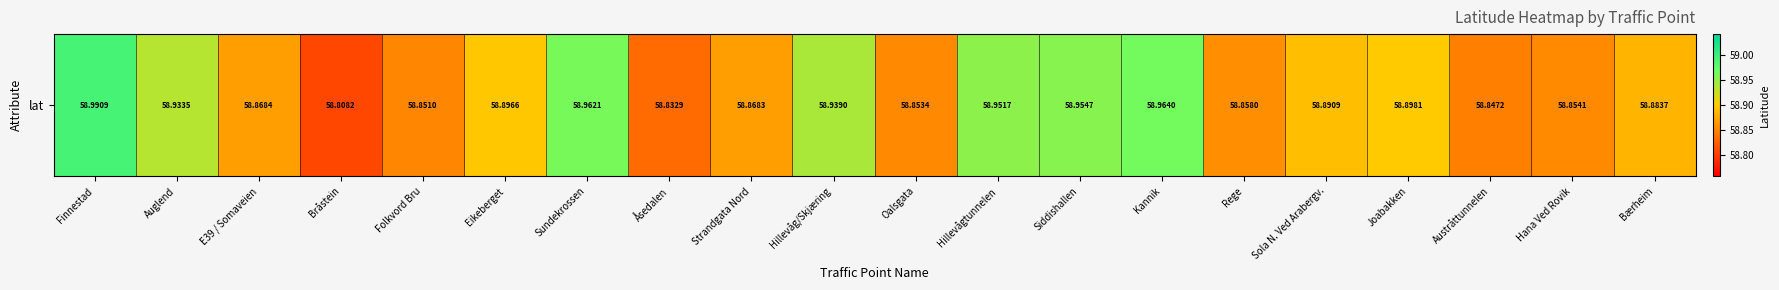

Approximately how many times larger is the value at Auglend compared to Sola N. Ved Arabergv.?

1.0